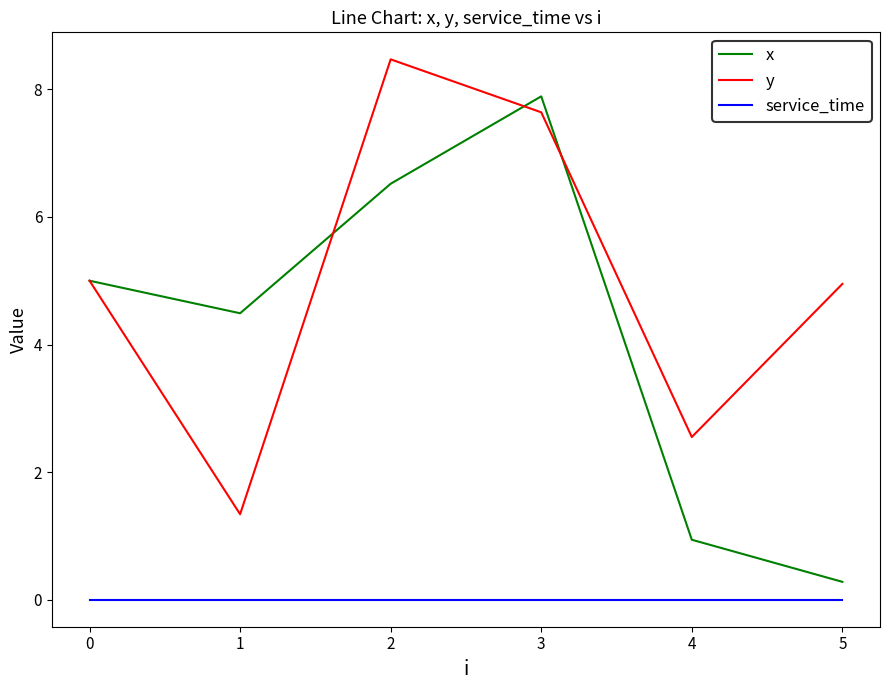

What is the difference between the maximum and minimum values in the y series?

7.1